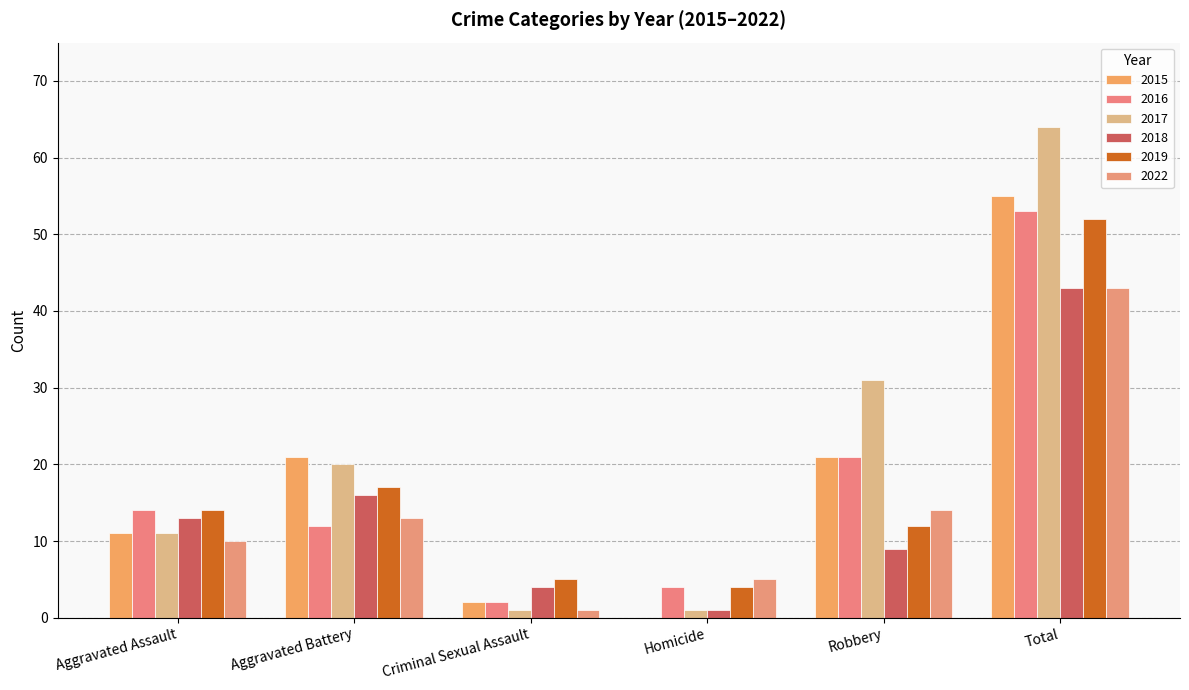

What is the total value across all series at Aggravated Assault?

73